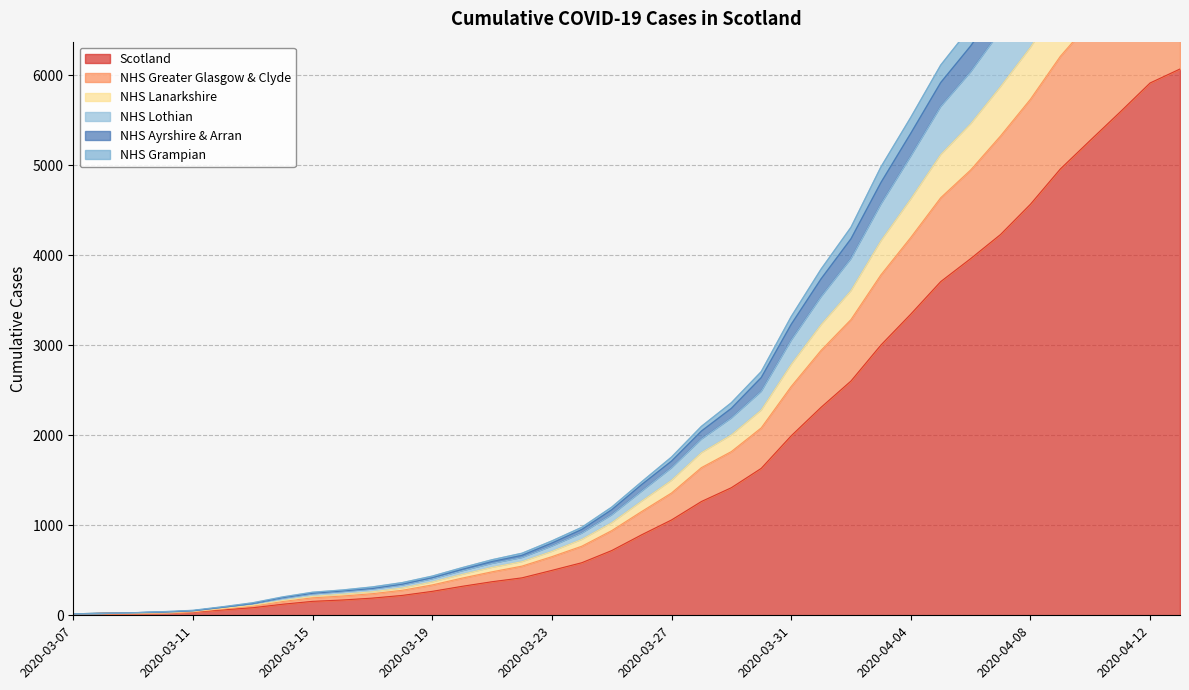

Reading left to right, what are all the values shown in this chart?

Scotland: 2020-03-07=16	2020-03-08=21	2020-03-09=23	2020-03-10=27	2020-03-11=36	2020-03-12=60	2020-03-13=84	2020-03-14=123	2020-03-15=155	2020-03-16=170	2020-03-17=191	2020-03-18=221	2020-03-19=266	2020-03-20=322	2020-03-21=373	2020-03-22=416	2020-03-23=499	2020-03-24=584	2020-03-25=719	2020-03-26=894	2020-03-27=1059	2020-03-28=1264	2020-03-29=1417	2020-03-30=1632	2020-03-31=1993	2020-04-01=2310	2020-04-02=2602	2020-04-03=3001	2020-04-04=3345	2020-04-05=3706	2020-04-06=3961	2020-04-07=4229	2020-04-08=4565	2020-04-09=4957	2020-04-10=5275	2020-04-11=5590	2020-04-12=5912	2020-04-13=6067
NHS Greater Glasgow & Clyde: 2020-03-07=16	2020-03-08=21	2020-03-09=23	2020-03-10=27	2020-03-11=41	2020-03-12=70	2020-03-13=104	2020-03-14=154	2020-03-15=194	2020-03-16=214	2020-03-17=240	2020-03-18=278	2020-03-19=337	2020-03-20=413	2020-03-21=483	2020-03-22=546	2020-03-23=651	2020-03-24=767	2020-03-25=940	2020-03-26=1152	2020-03-27=1358	2020-03-28=1640	2020-03-29=1818	2020-03-30=2081	2020-03-31=2540	2020-04-01=2942	2020-04-02=3284	2020-04-03=3780	2020-04-04=4196	2020-04-05=4637	2020-04-06=4945	2020-04-07=5323	2020-04-08=5731	2020-04-09=6208	2020-04-10=6589	2020-04-11=6977	2020-04-12=7361	2020-04-13=7553
NHS Lanarkshire: 2020-03-07=16	2020-03-08=21	2020-03-09=28	2020-03-10=34	2020-03-11=49	2020-03-12=88	2020-03-13=130	2020-03-14=189	2020-03-15=238	2020-03-16=263	2020-03-17=291	2020-03-18=336	2020-03-19=405	2020-03-20=494	2020-03-21=576	2020-03-22=641	2020-03-23=768	2020-03-24=912	2020-03-25=1115	2020-03-26=1377	2020-03-27=1637	2020-03-28=1956	2020-03-29=2190	2020-03-30=2486	2020-03-31=3053	2020-04-01=3537	2020-04-02=3960	2020-04-03=4565	2020-04-04=5099	2020-04-05=5649	2020-04-06=6034	2020-04-07=6491	2020-04-08=7006	2020-04-09=7562	2020-04-10=8050	2020-04-11=8540	2020-04-12=9034	2020-04-13=9269
NHS Lothian: 2020-03-07=16	2020-03-08=21	2020-03-09=28	2020-03-10=40	2020-03-11=55	2020-03-12=95	2020-03-13=139	2020-03-14=204	2020-03-15=256	2020-03-16=281	2020-03-17=315	2020-03-18=363	2020-03-19=435	2020-03-20=529	2020-03-21=617	2020-03-22=689	2020-03-23=826	2020-03-24=977	2020-03-25=1201	2020-03-26=1482	2020-03-27=1757	2020-03-28=2098	2020-03-29=2360	2020-03-30=2706	2020-03-31=3316	2020-04-01=3844	2020-04-02=4309	2020-04-03=4978	2020-04-04=5530	2020-04-05=6110	2020-04-06=6531	2020-04-07=6997	2020-04-08=7541	2020-04-09=8160	2020-04-10=8665	2020-04-11=9177	2020-04-12=9715	2020-04-13=9972
NHS Ayrshire & Arran: 2020-03-07=16	2020-03-08=21	2020-03-09=28	2020-03-10=34	2020-03-11=49	2020-03-12=88	2020-03-13=130	2020-03-14=195	2020-03-15=244	2020-03-16=269	2020-03-17=297	2020-03-18=345	2020-03-19=417	2020-03-20=510	2020-03-21=597	2020-03-22=666	2020-03-23=802	2020-03-24=953	2020-03-25=1172	2020-03-26=1451	2020-03-27=1712	2020-03-28=2046	2020-03-29=2298	2020-03-30=2640	2020-03-31=3230	2020-04-01=3736	2020-04-02=4181	2020-04-03=4805	2020-04-04=5353	2020-04-05=5916	2020-04-06=6322	2020-04-07=6787	2020-04-08=7318	2020-04-09=7924	2020-04-10=8414	2020-04-11=8916	2020-04-12=9424	2020-04-13=9659
NHS Grampian: 2020-03-07=16	2020-03-08=21	2020-03-09=23	2020-03-10=27	2020-03-11=41	2020-03-12=77	2020-03-13=111	2020-03-14=164	2020-03-15=210	2020-03-16=234	2020-03-17=261	2020-03-18=303	2020-03-19=370	2020-03-20=454	2020-03-21=532	2020-03-22=595	2020-03-23=709	2020-03-24=842	2020-03-25=1027	2020-03-26=1266	2020-03-27=1498	2020-03-28=1805	2020-03-29=2002	2020-03-30=2278	2020-03-31=2784	2020-04-01=3226	2020-04-02=3604	2020-04-03=4157	2020-04-04=4623	2020-04-05=5115	2020-04-06=5457	2020-04-07=5870	2020-04-08=6306	2020-04-09=6815	2020-04-10=7251	2020-04-11=7684	2020-04-12=8119	2020-04-13=8337